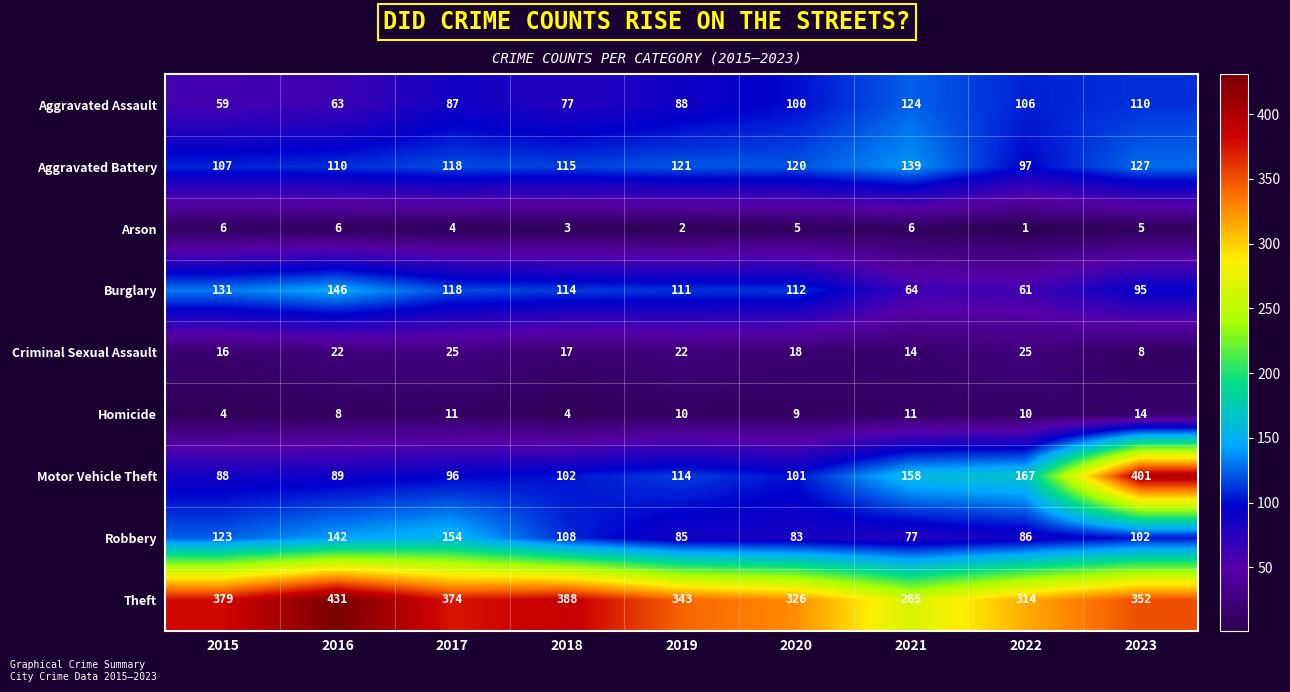

Read the Aggravated Assault value at 2019, to the nearest 5.

90